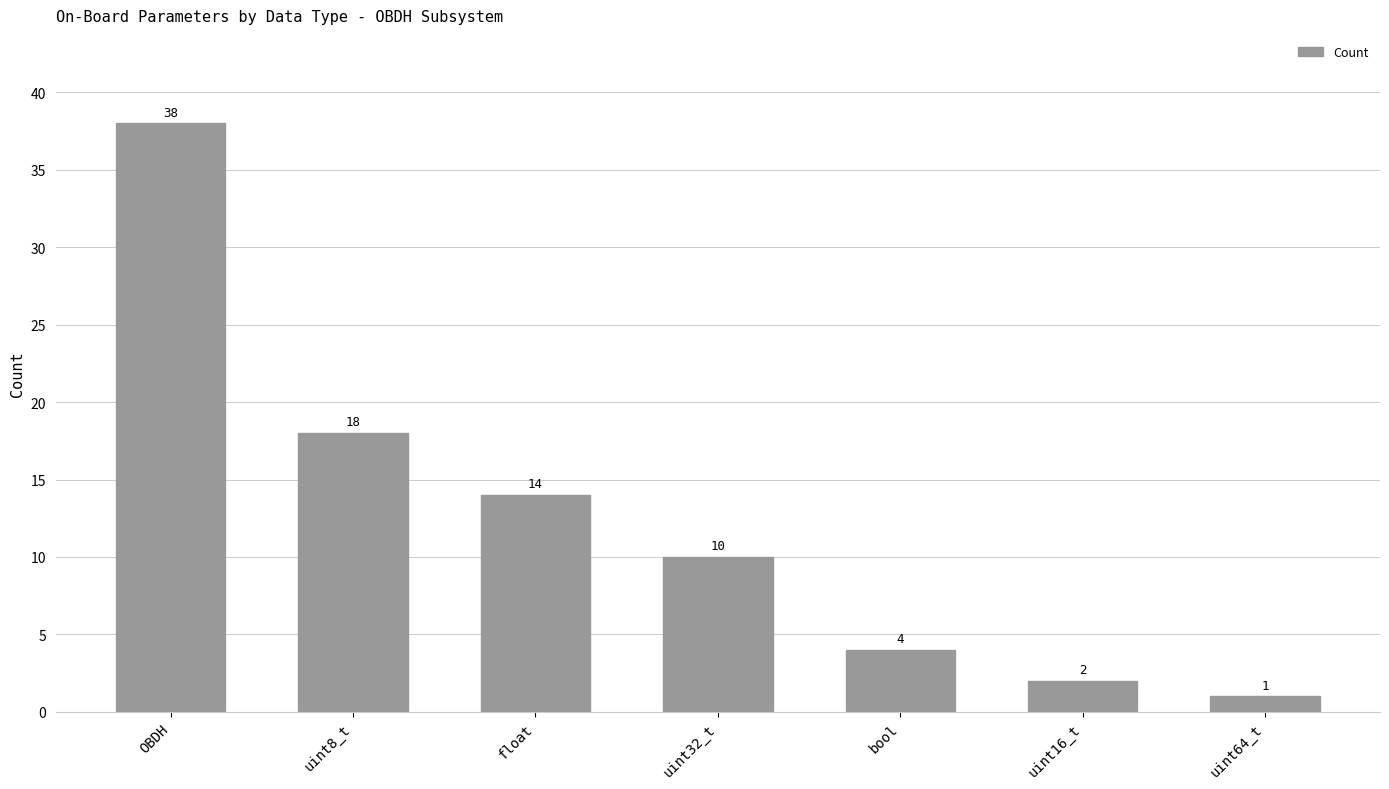

What is the difference between the values at uint64_t and uint32_t?

9